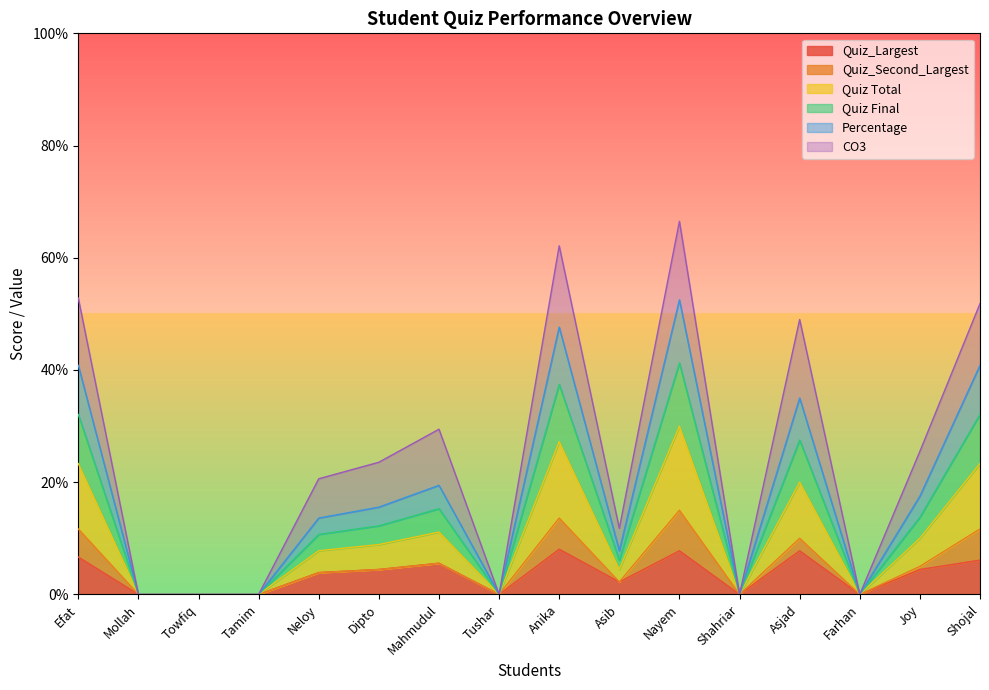

Does the chart display data point markers on the line(s)?

No